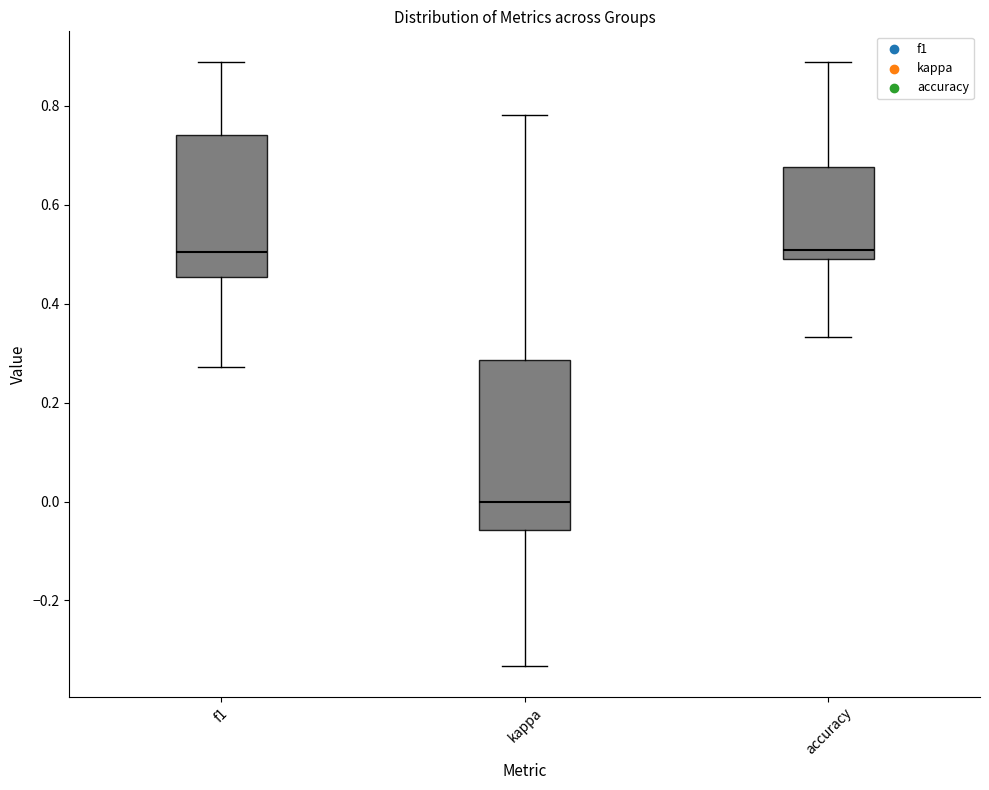

Where is the lower edge of the box for accuracy on the y-axis? The values are not printed on the chart, so give them approximately, as read against the axis.

0.48